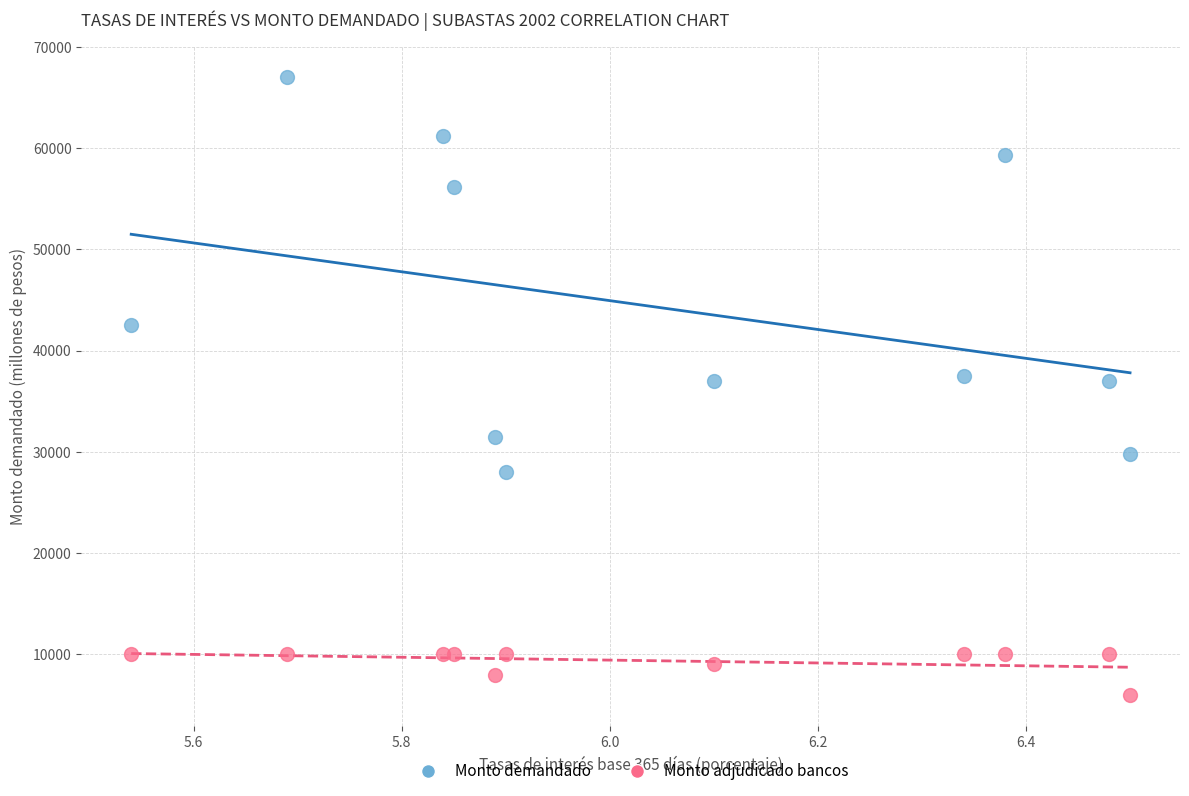

In the Monto demandado series, what Y value is closest to 47500?

42500